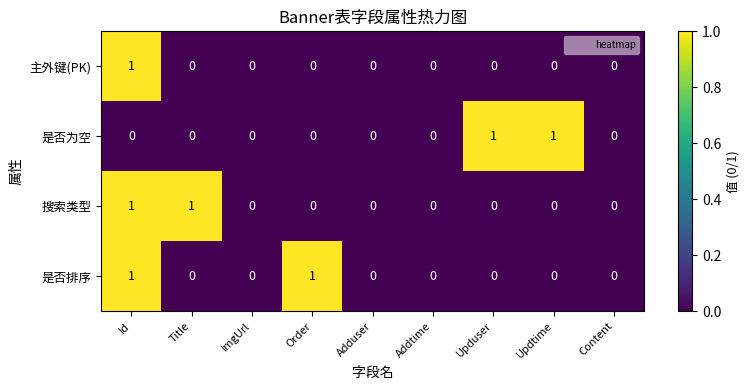

The 主外键(PK) series shows 1 at Upduser. True or false?

False